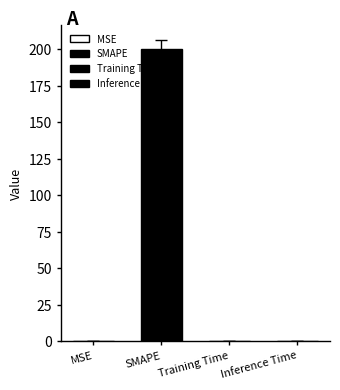

What is the greatest value displayed?

200.0